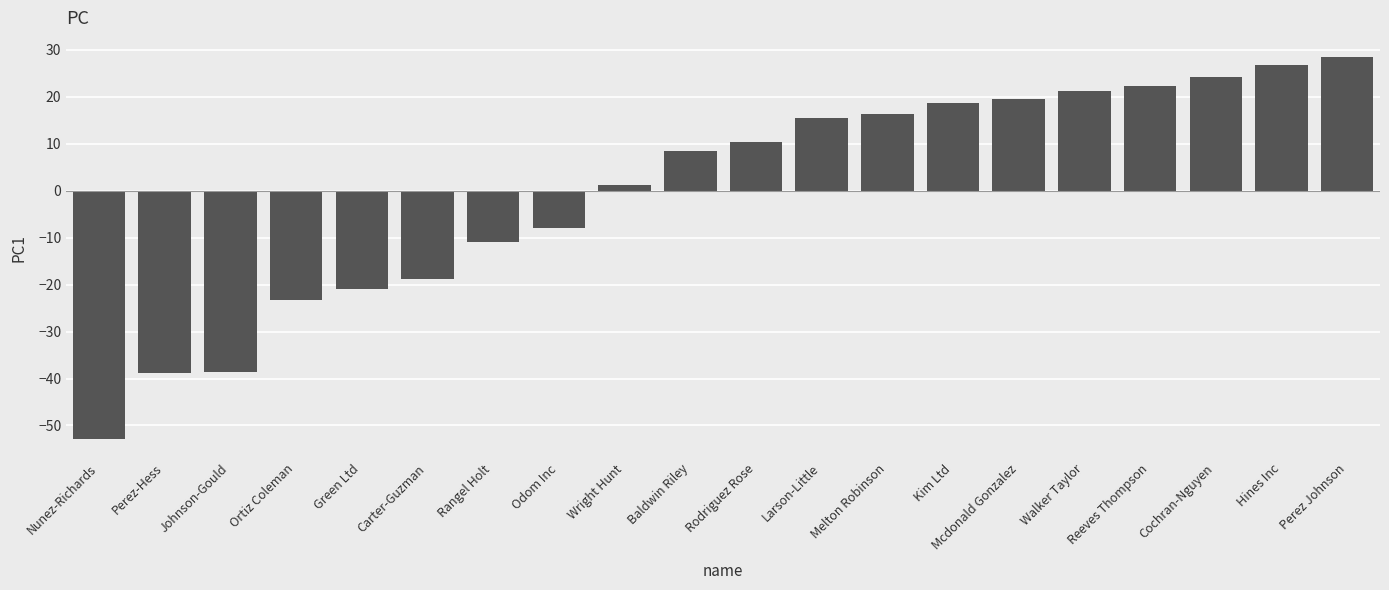

What is the difference between the values at Nunez-Richards and Perez-Hess?

14.0